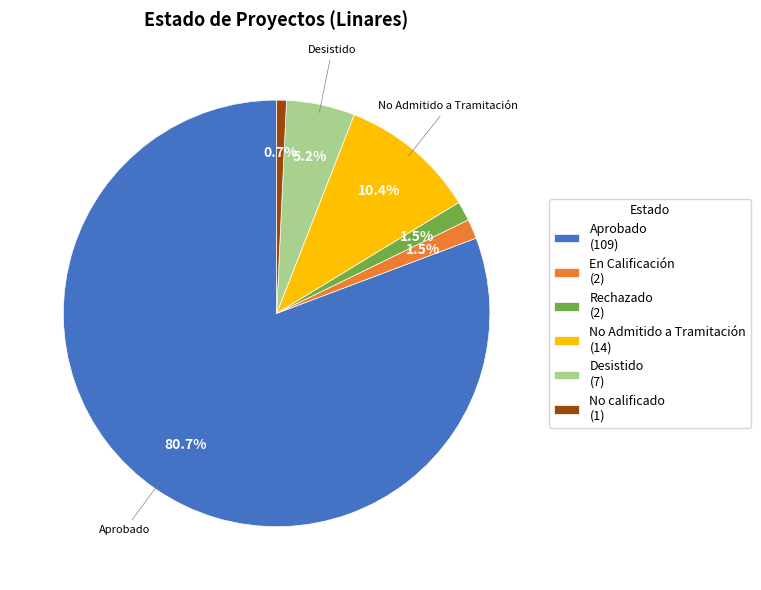

How much of the chart is everything except Rechazado (2)?

98.5%